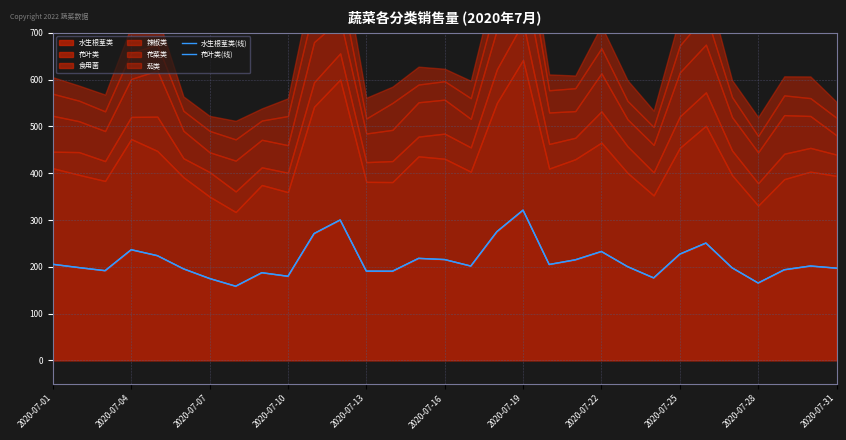

What is the maximum value for 水生根茎类?

321.2